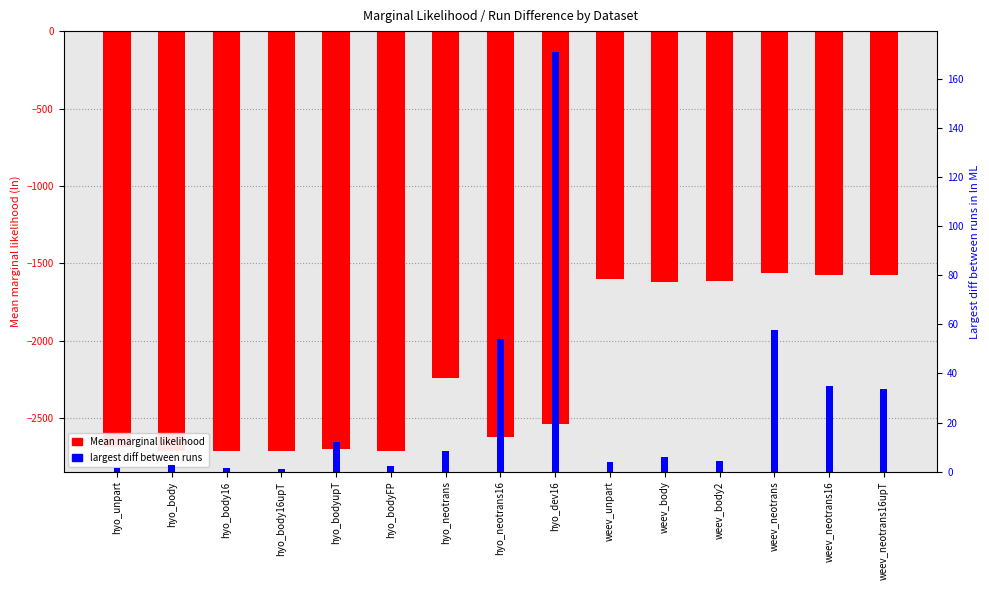

Reading left to right, what are all the values shown in this chart?

Mean marginal likelihood: -2687.4	-2708.6	-2709.5	-2708.7	-2698.2	-2708.4	-2241.2	-2622.4	-2538.1	-1600.8	-1620.0	-1614.6	-1561.1	-1574.1	-1576.7
largest diff between runs: 1.3	2.6	1.6	1.2	12.0	2.1	8.3	54.2	170.9	3.8	6.0	4.5	57.8	34.7	33.7